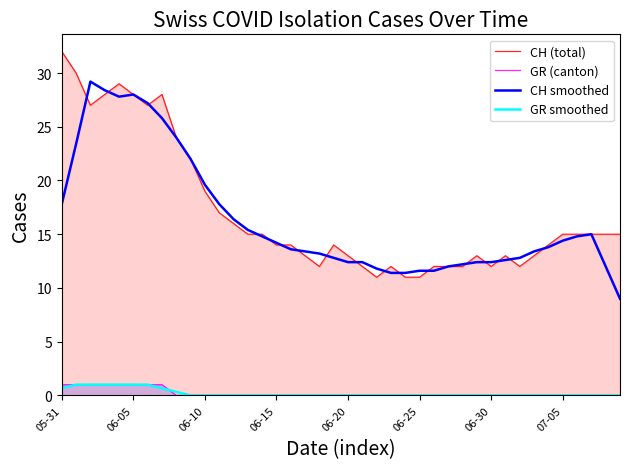

What is the sum of all GR (canton) values?

8.0